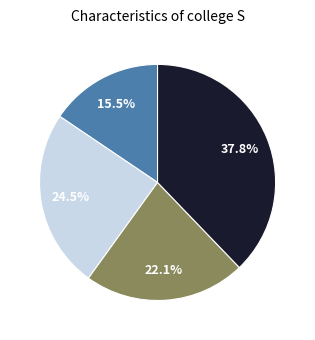

Does any single category account for the majority?

No